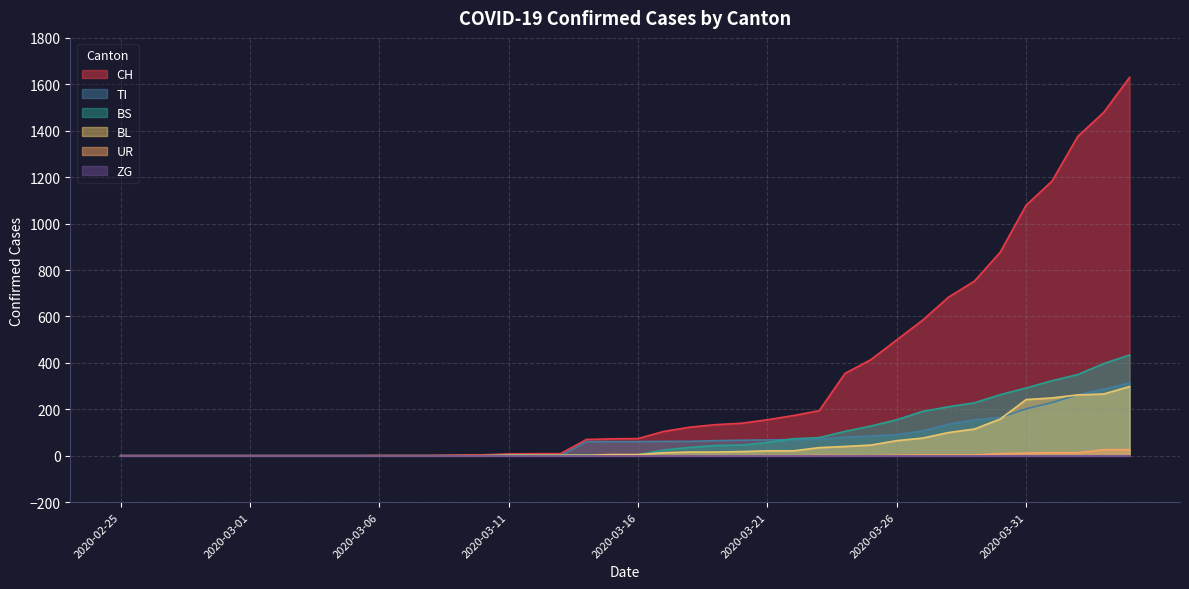

True or false: UR and TI intersect in this chart.

False